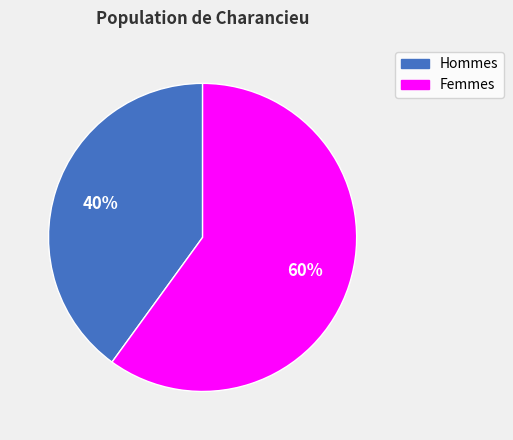

Does any single category account for the majority?

Yes